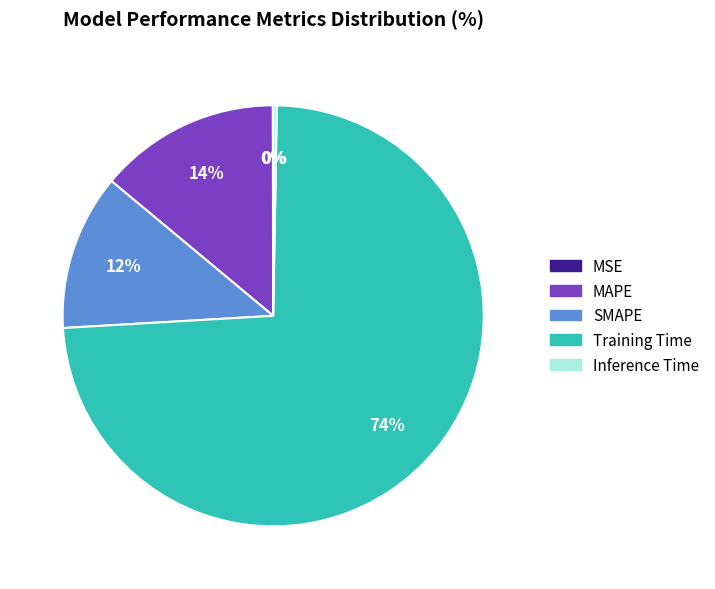

Between SMAPE and MAPE, which is larger?

MAPE